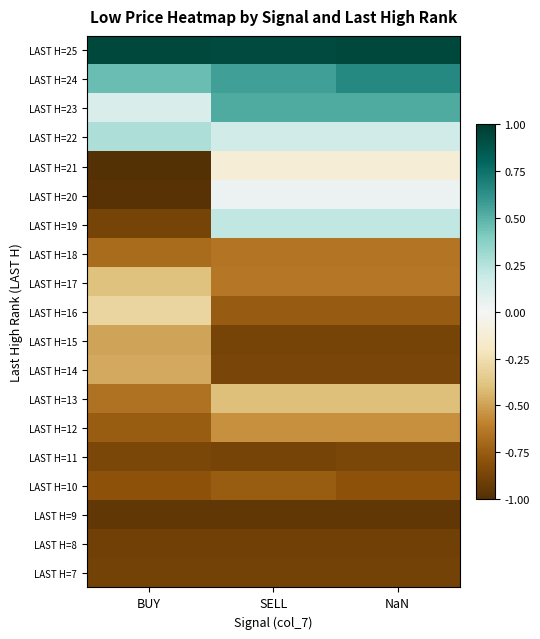

Which label corresponds to the smallest value in the chart?

BUY